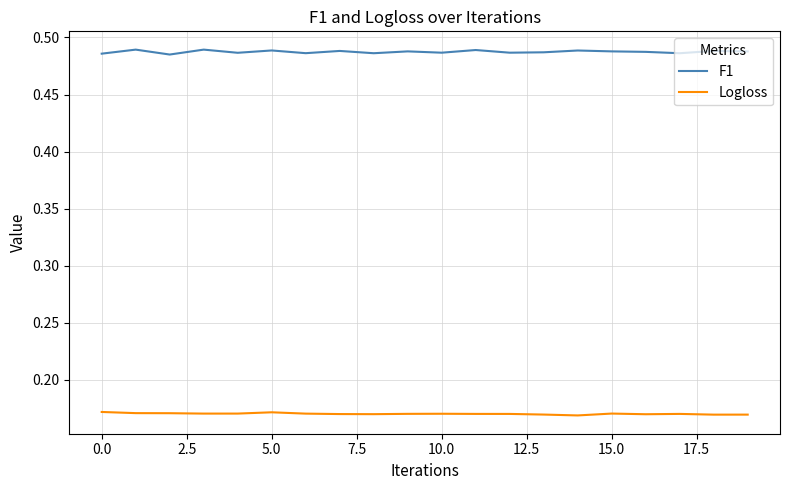

How many series are shown in this chart?

2